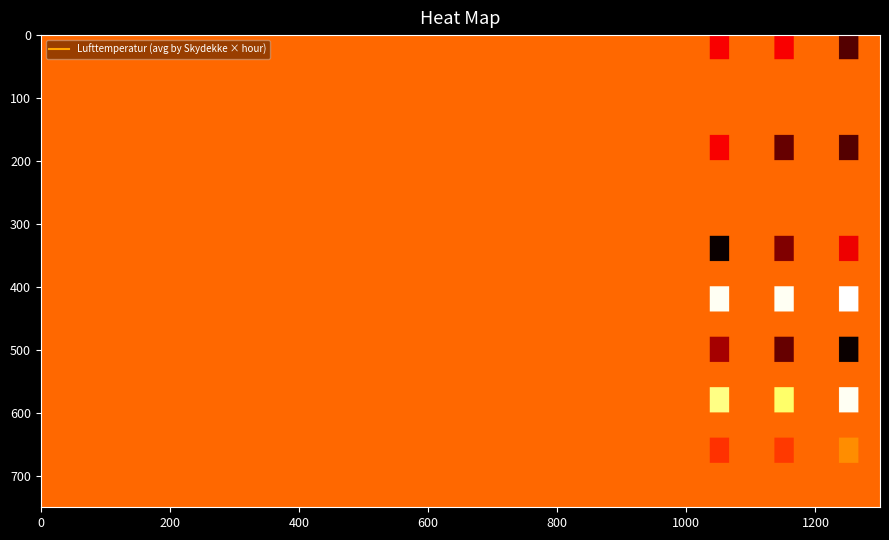

At how many categories does at least one series exceed -3?

9